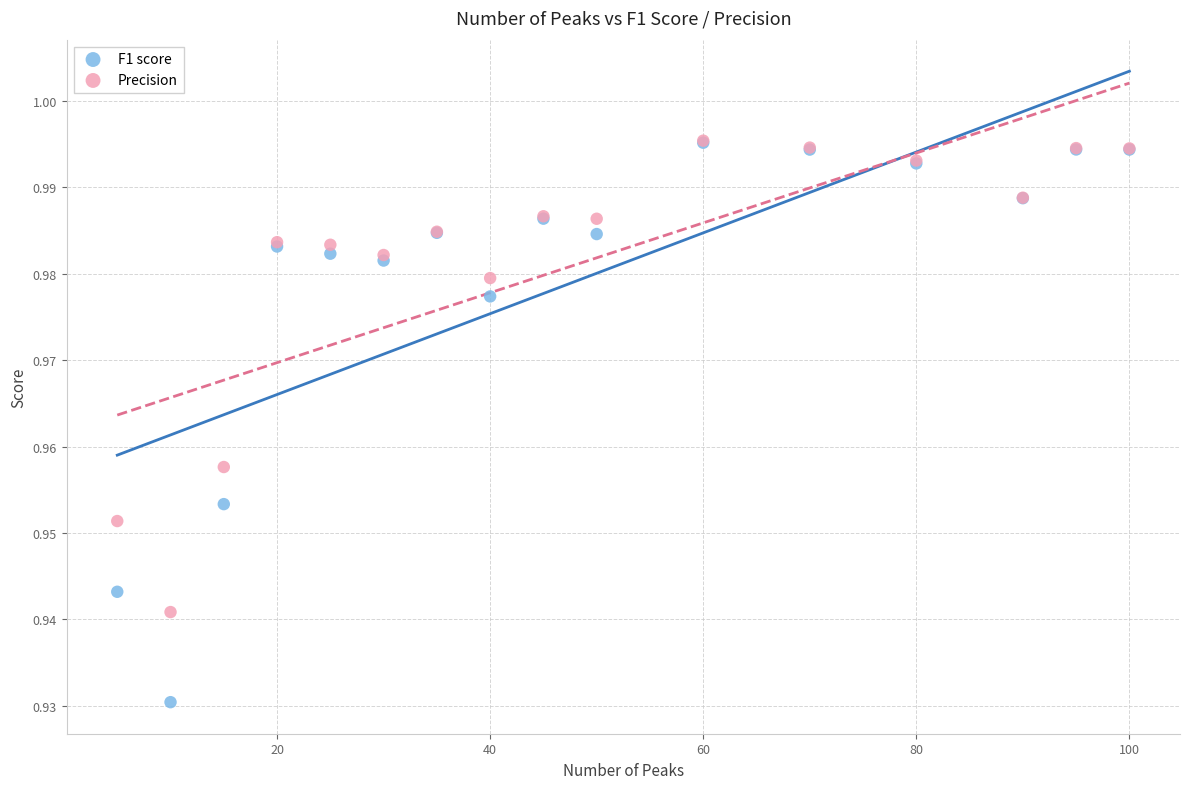

Which series has the largest Y range (max minus min)?

F1 score